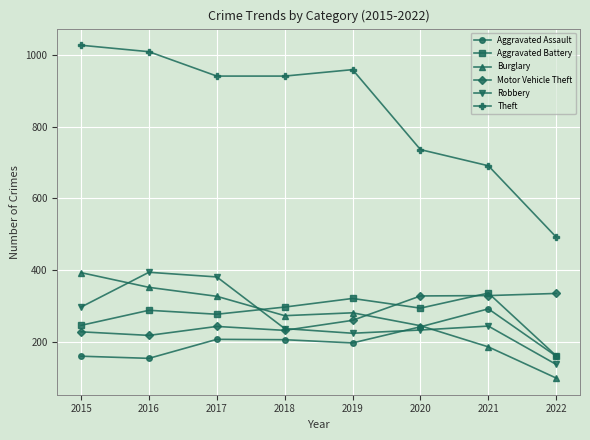

How many lines are shown in the chart?

6